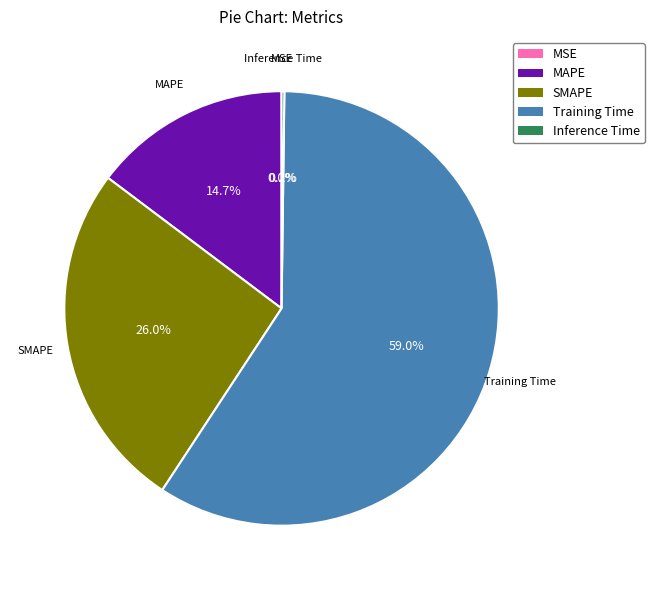

What portion of the pie excludes SMAPE?

74.0%